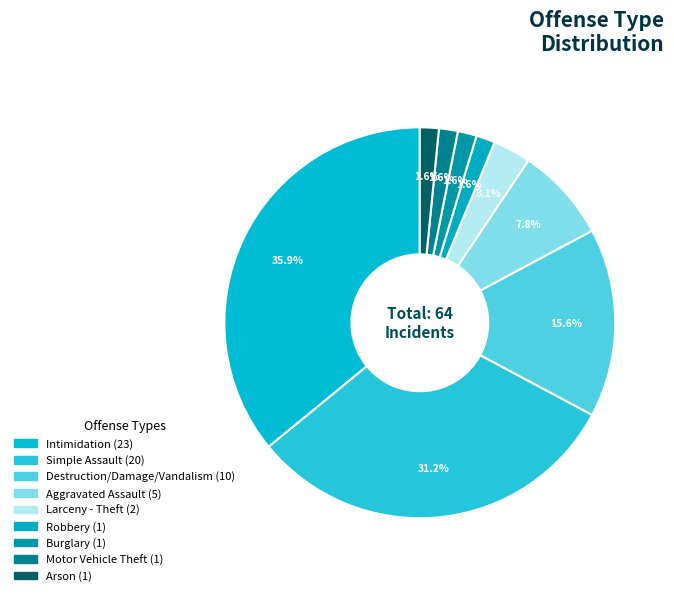

To the nearest percent, what is the average slice percentage?

11%